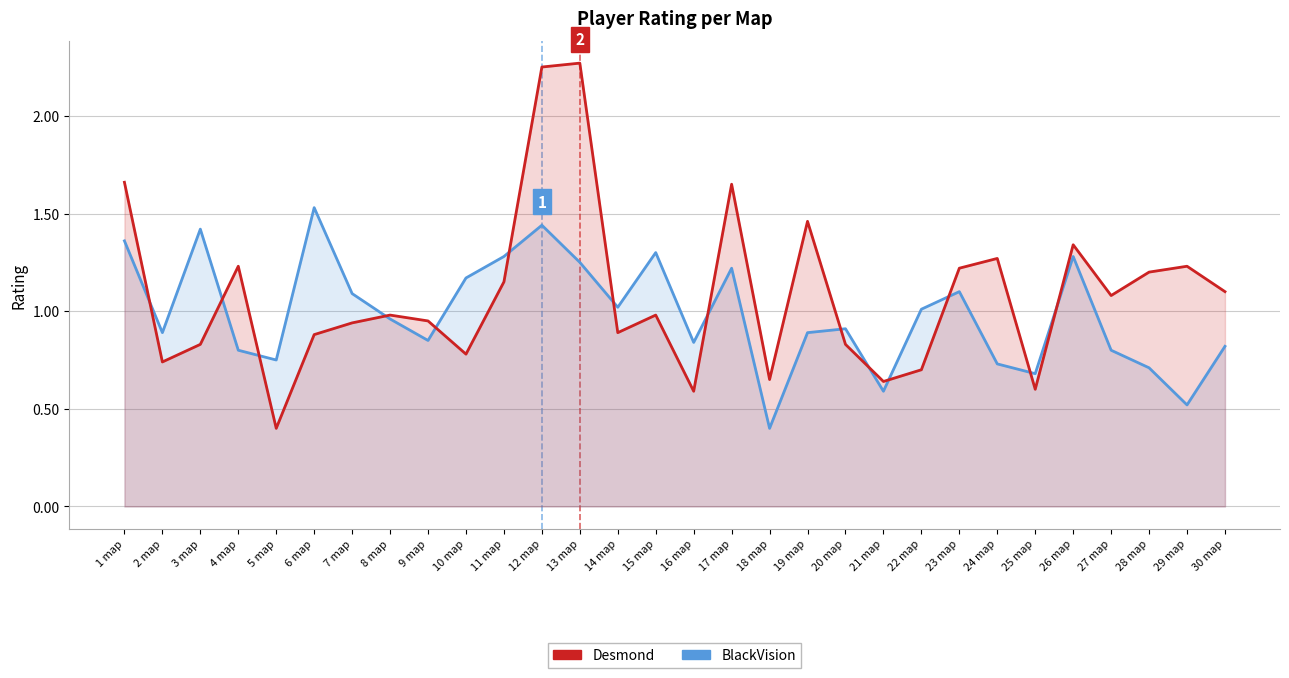

How many intersections are there between BlackVision and Desmond?

14